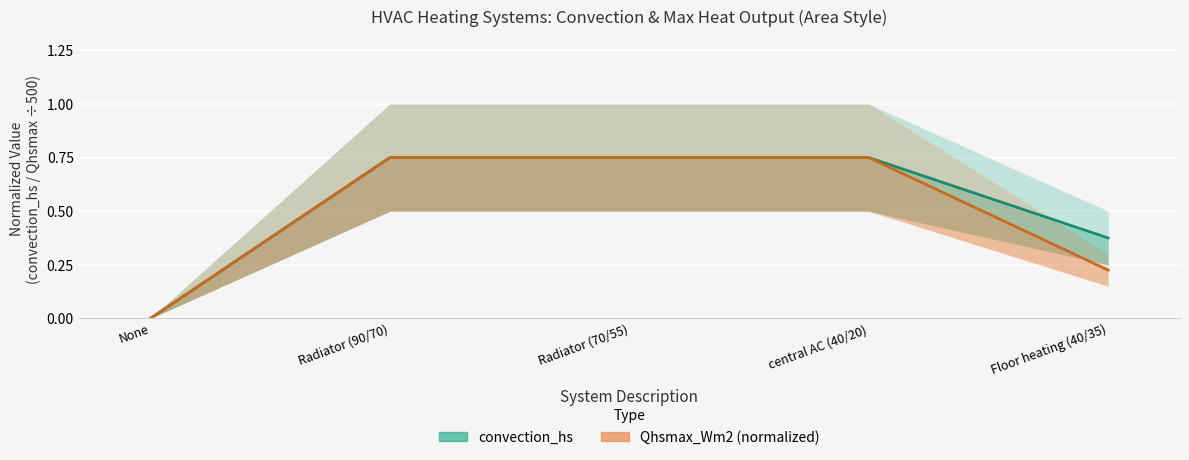

How many series are shown in this chart?

2